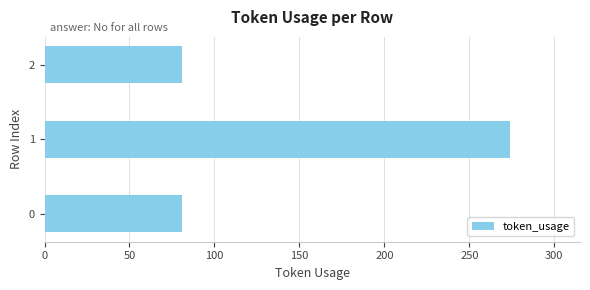

Count the number of values greater than 81.

1